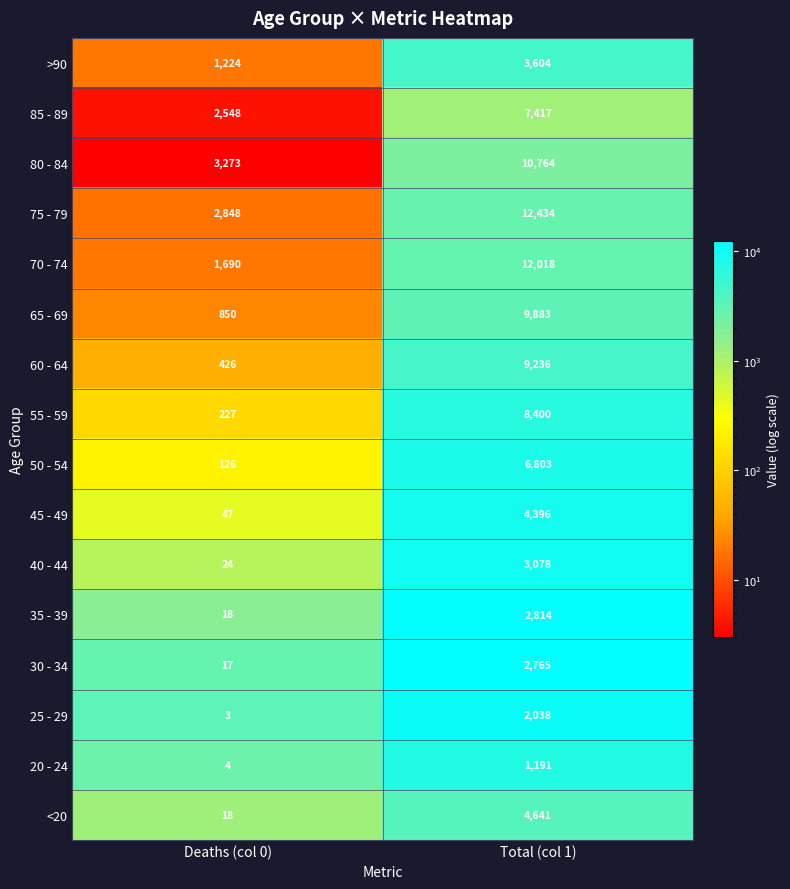

Is the value of 70 - 74 at Total (col 1) greater than the value of 80 - 84 at Total (col 1)?

Yes